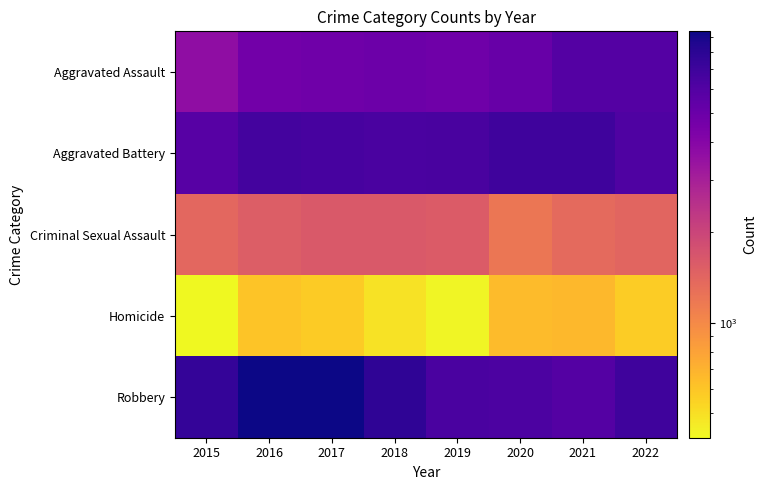

What is the total value across all series at 2019?

19656